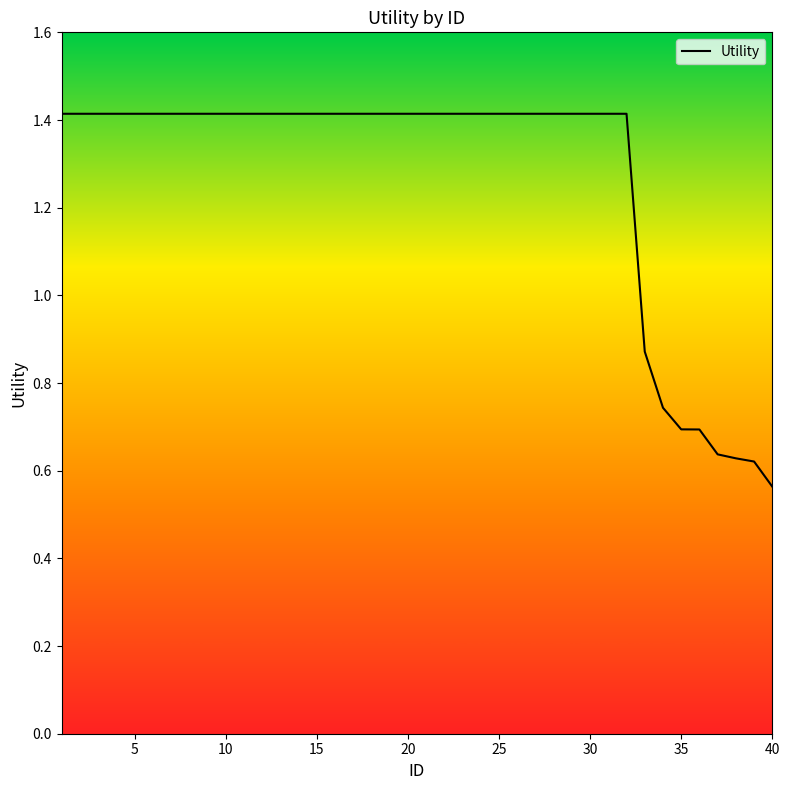

What is the greatest value displayed?

1.4